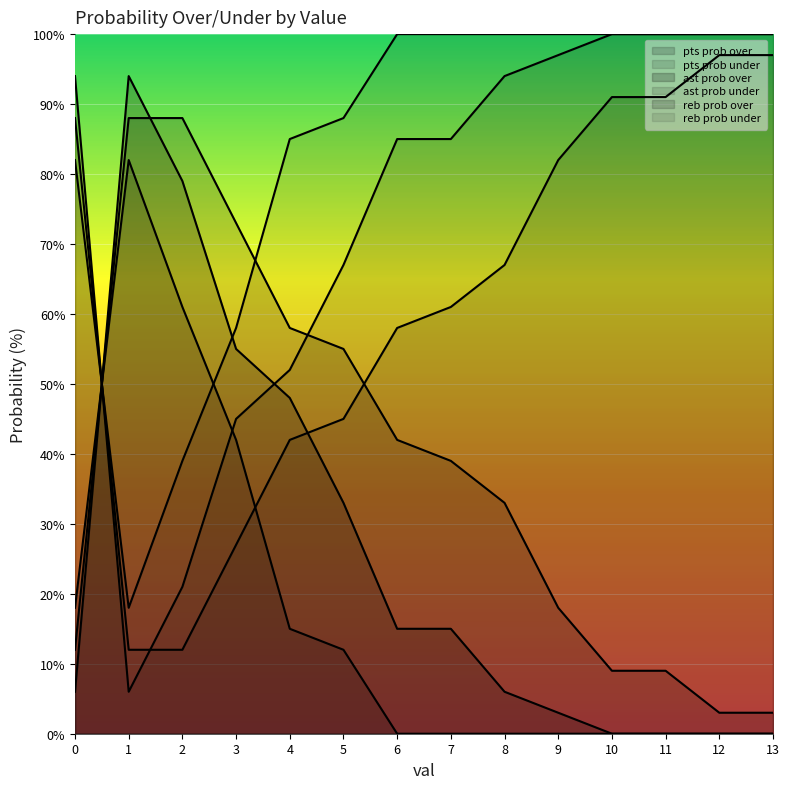

Between which two adjacent categories do reb prob under and ast prob under first intersect?

0 and 1